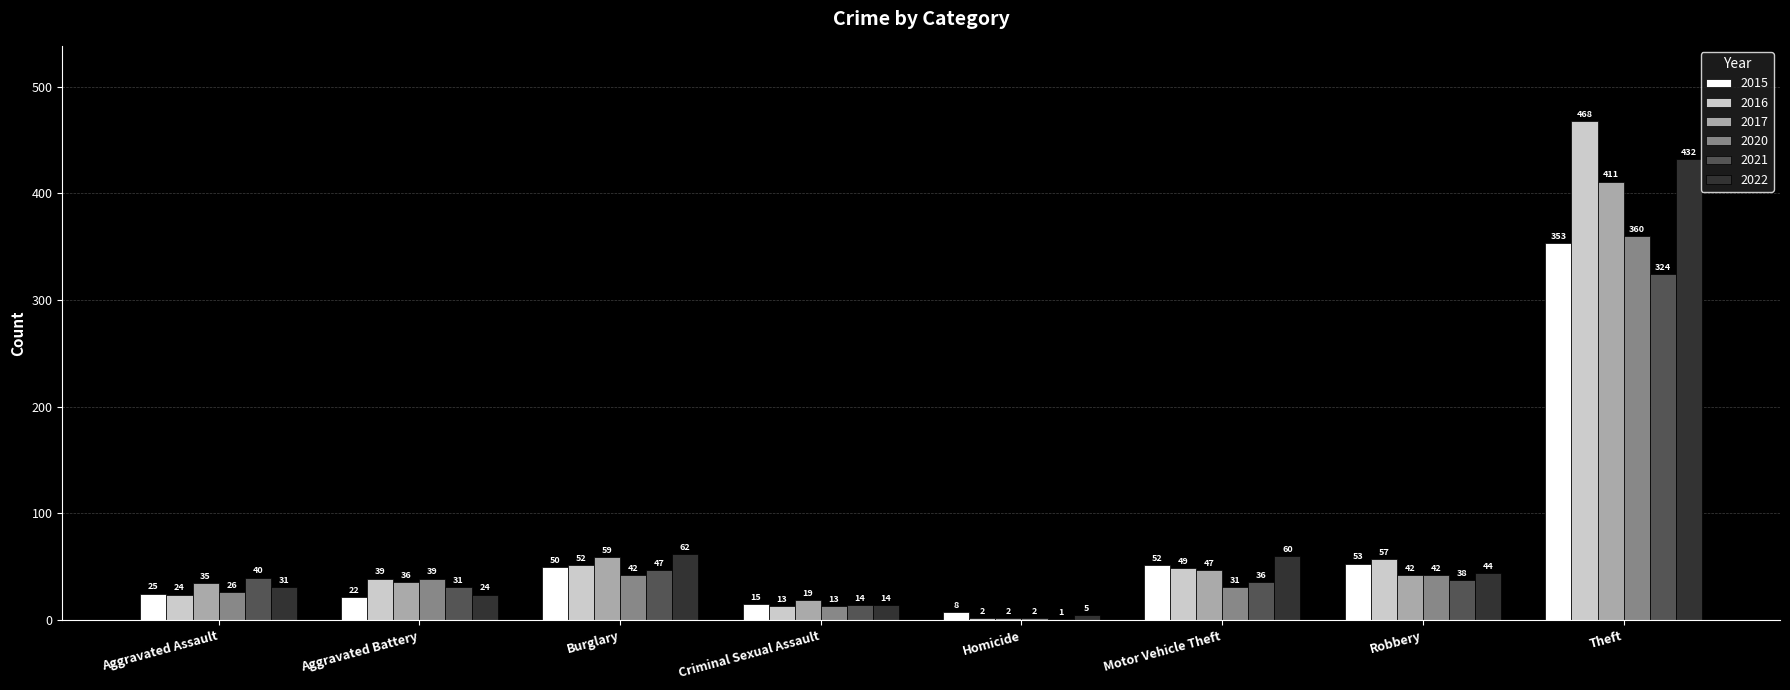

What is the sum of the 2021 values at Motor Vehicle Theft and Burglary?

83